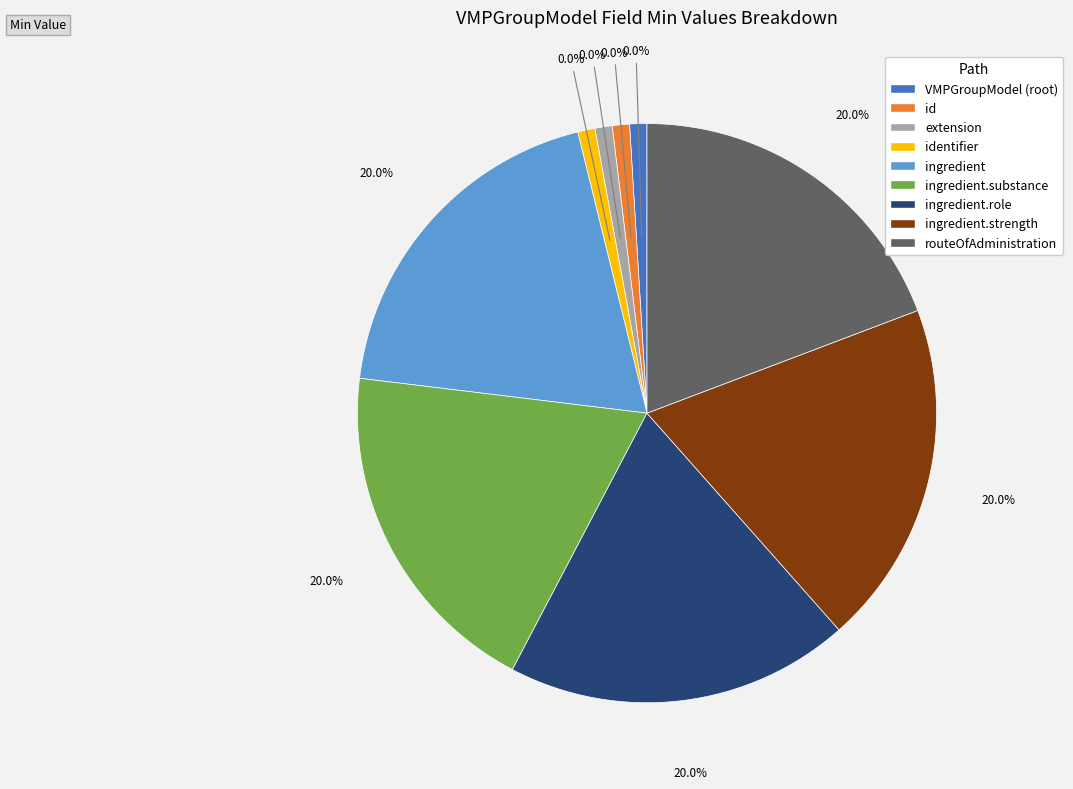

To the nearest percent, what is the average slice percentage?

11%